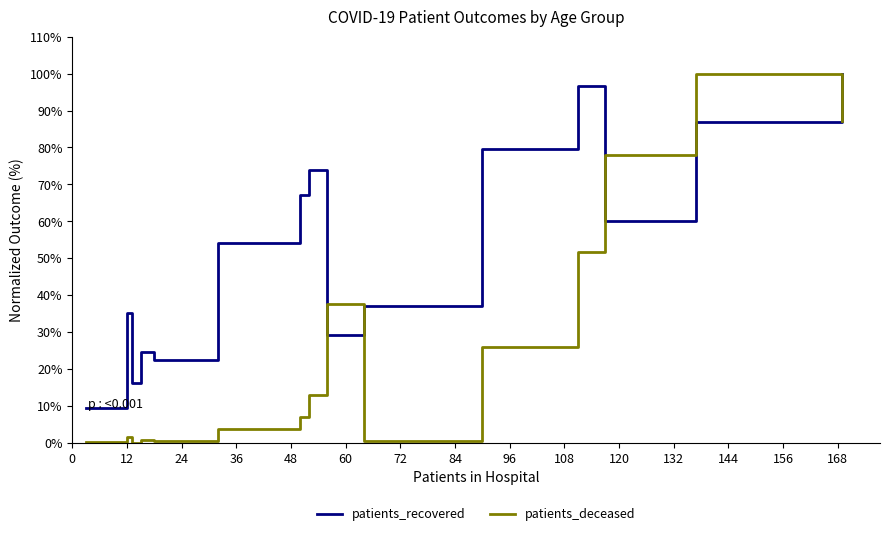

What is the value of the patients_recovered point at the 15th from the left?

86.9